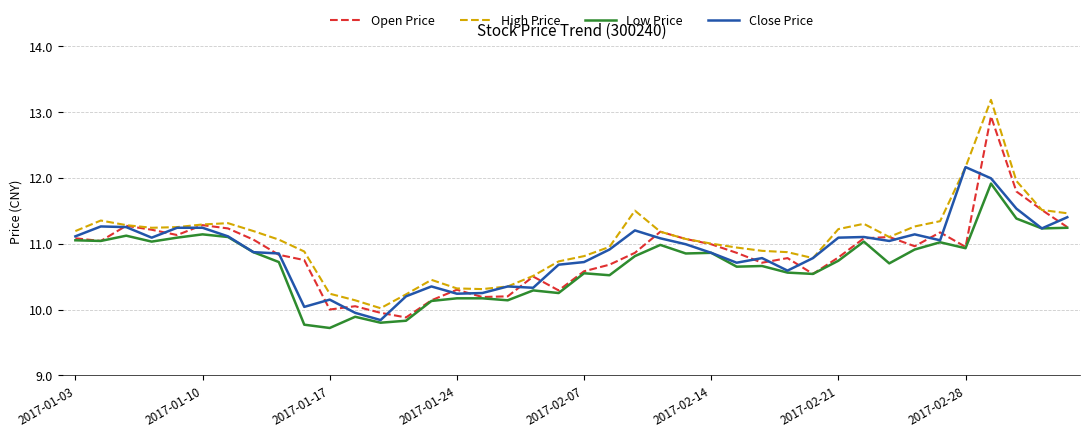

True or false: High Price and Low Price intersect in this chart.

False